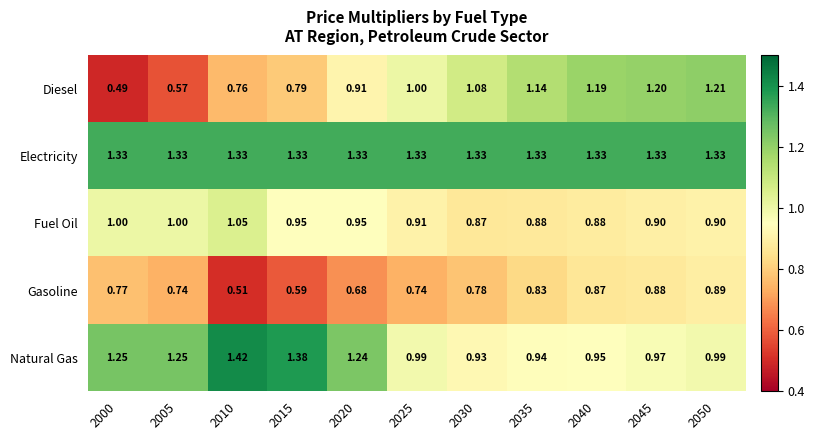

Which series has the largest total across all categories?

Electricity